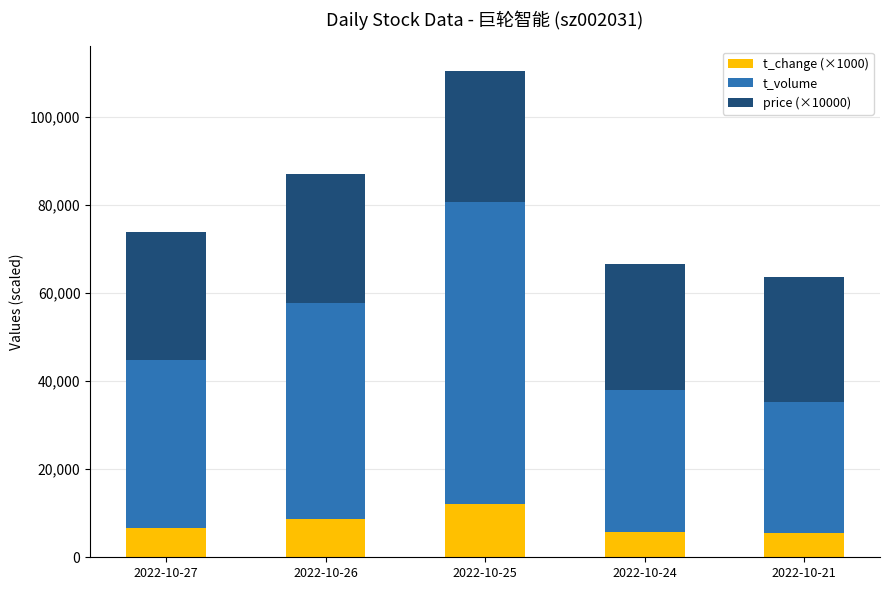

What is the sum of the t_change (×1000) values at 2022-10-26 and 2022-10-21?

14100